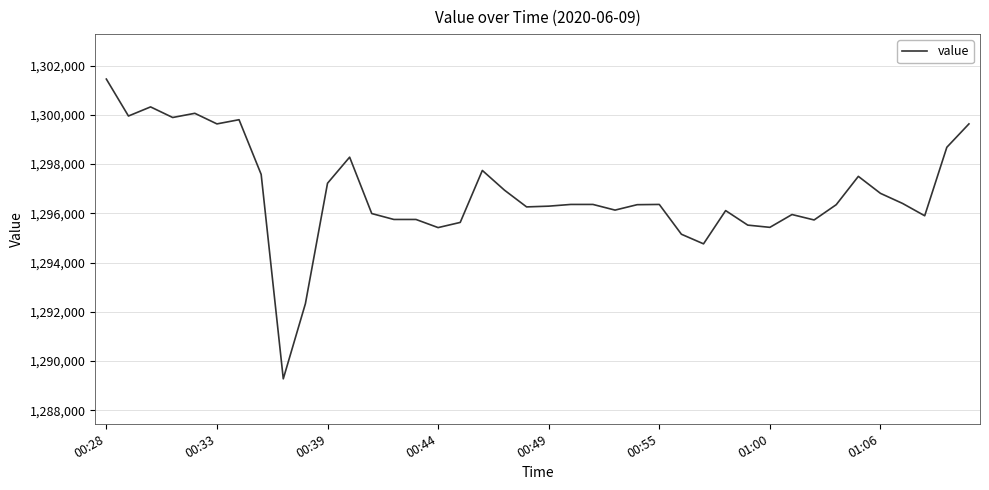

What is the greatest value displayed?

1301450